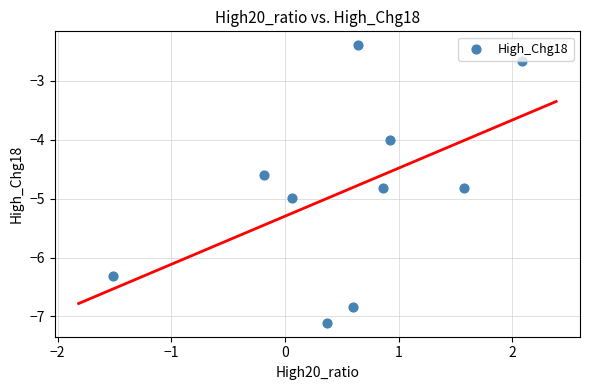

What is the range of Y values (max minus min)?

4.7